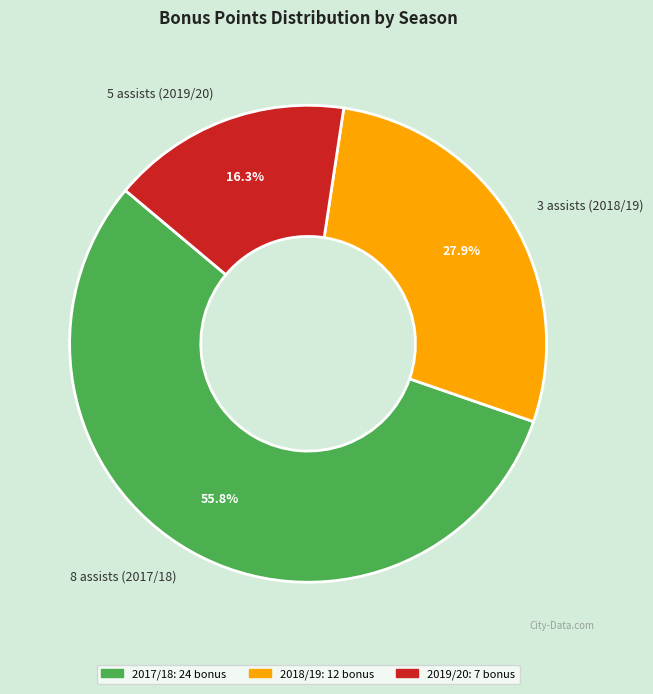

Which slice is the largest?

8 assists (2017/18)